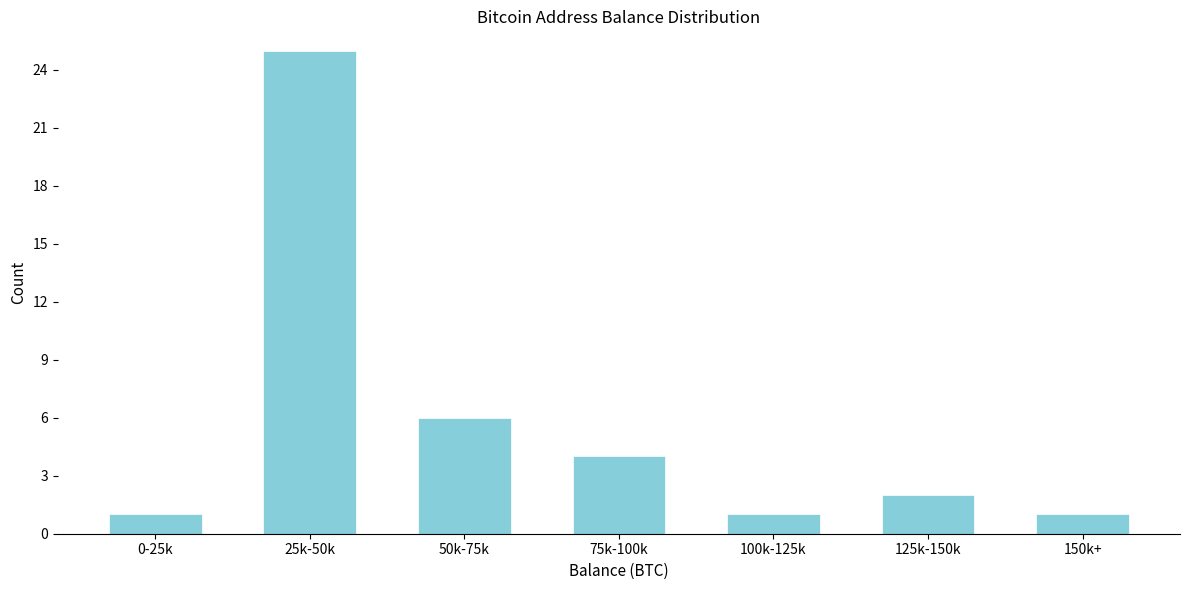

Reading left to right, transcribe all the data shown in this chart.

1	25	6	4	1	2	1